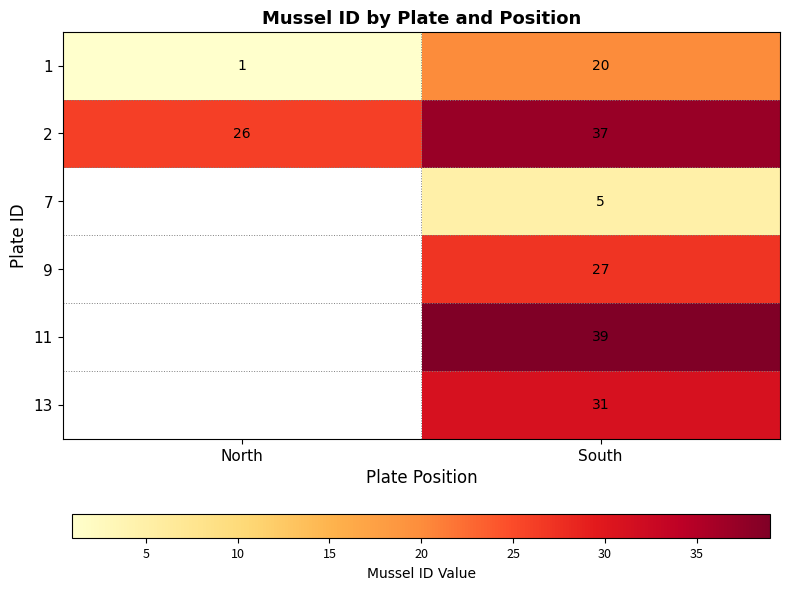

The 2 series shows 14.9 at South. True or false?

False